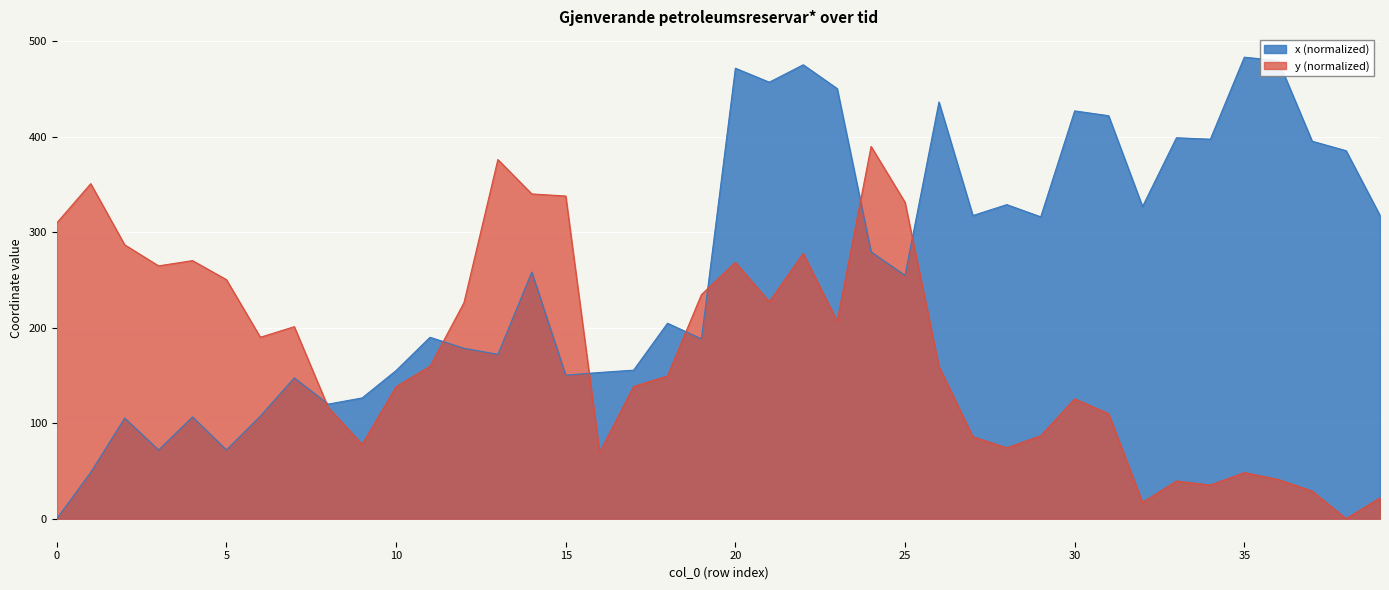

At which category does x reach its first local peak?

2